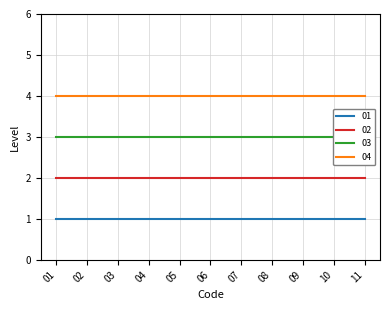

List the series in order of their overall mean, lowest first.

01, 02, 03, 04